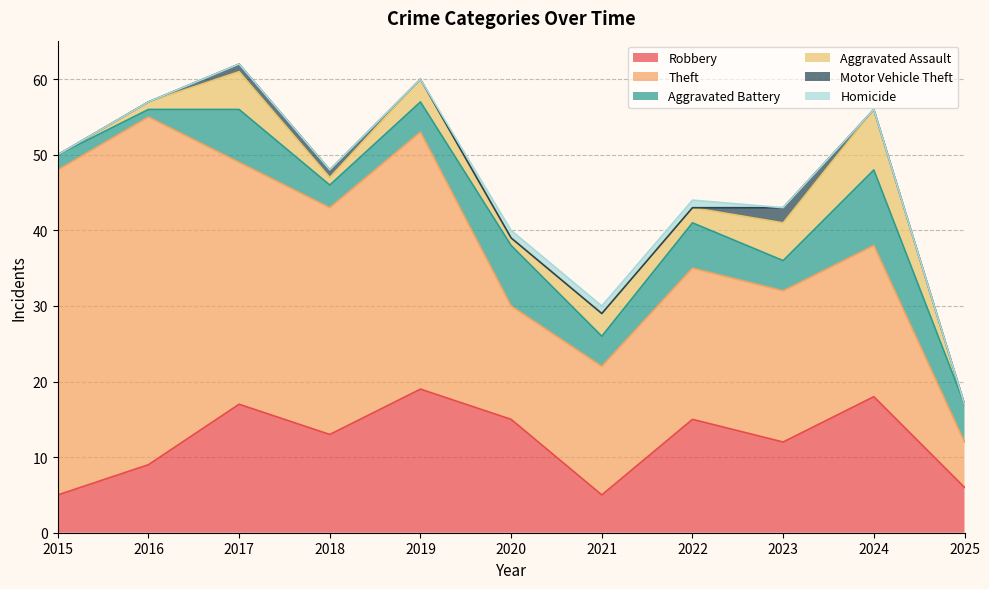

Is it true that Robbery equals 15 at 2020?

True